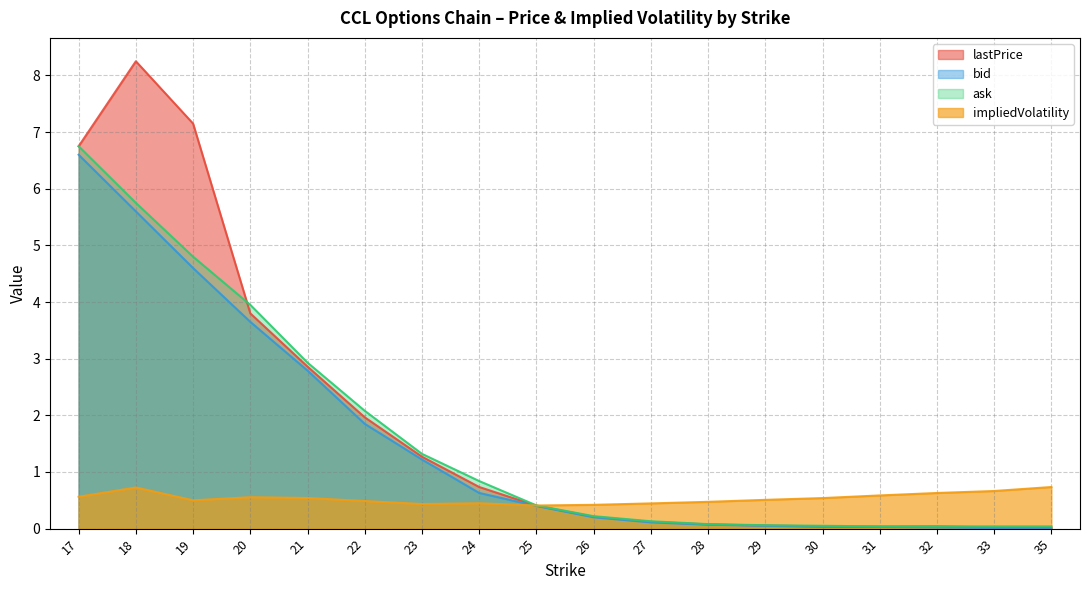

The ask series shows 0.2 at 26. True or false?

True